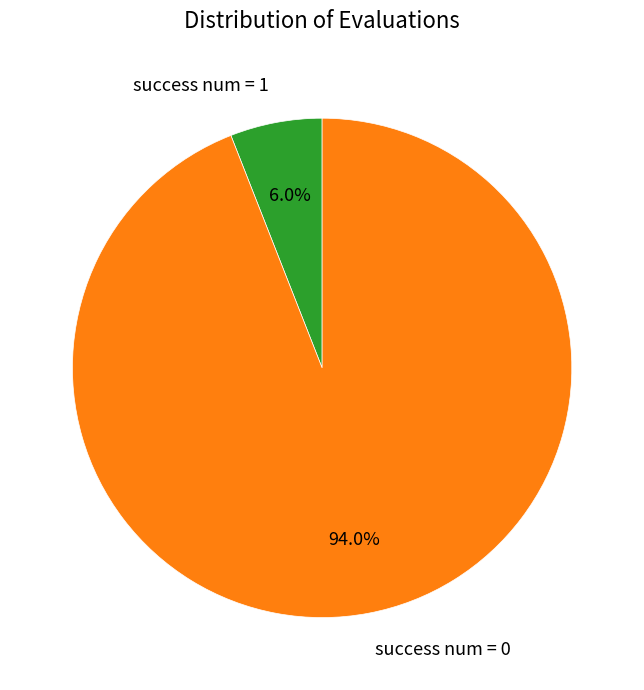

Is there a majority slice in this chart?

Yes